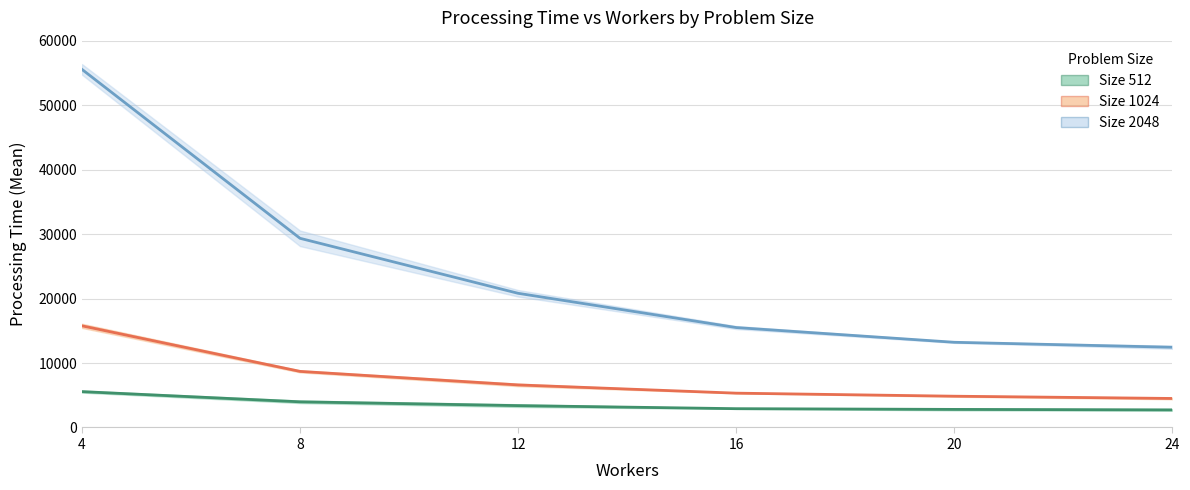

Which series has the largest total across all categories?

Size 2048 Mean